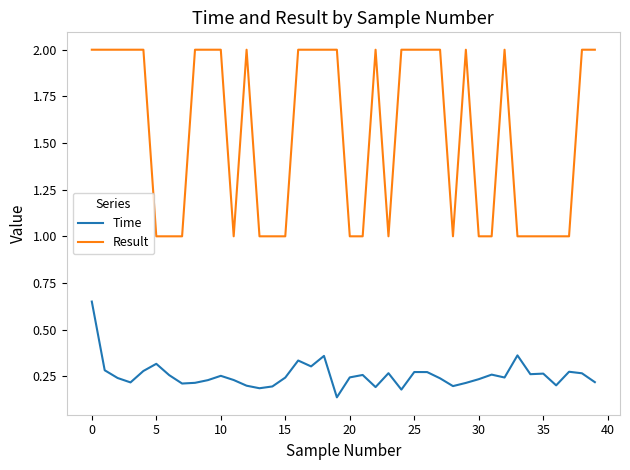

True or false: Time and Result cross at least once.

False